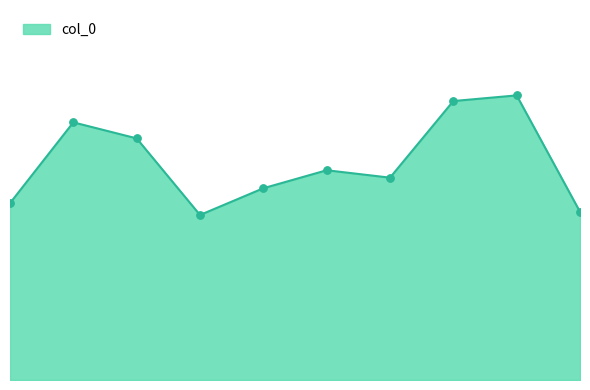

Which has a higher value, 6 or 8?

8